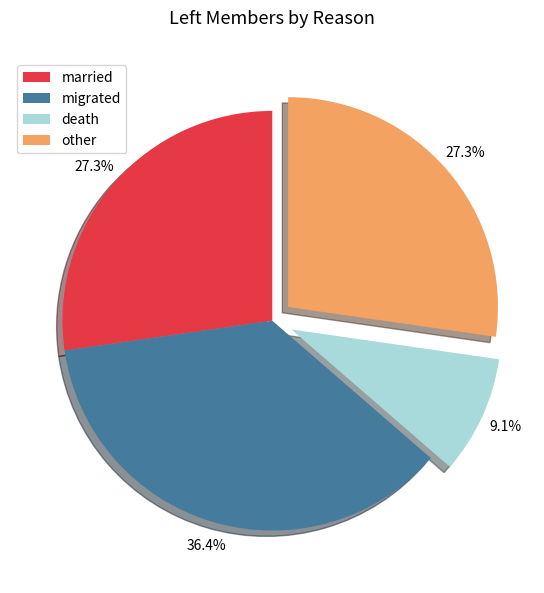

Which category has the smallest portion of the pie?

death